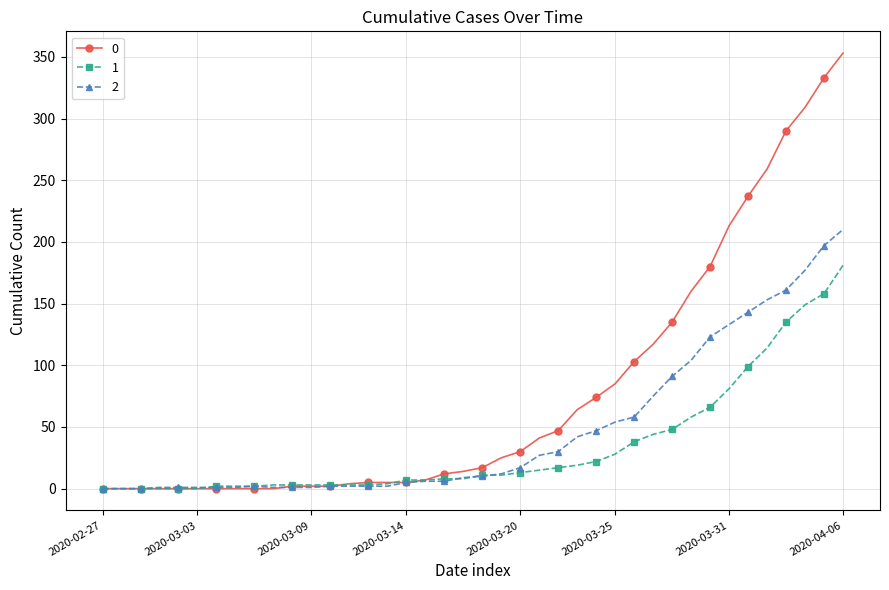

How many values in the 1 series are below 11?

20